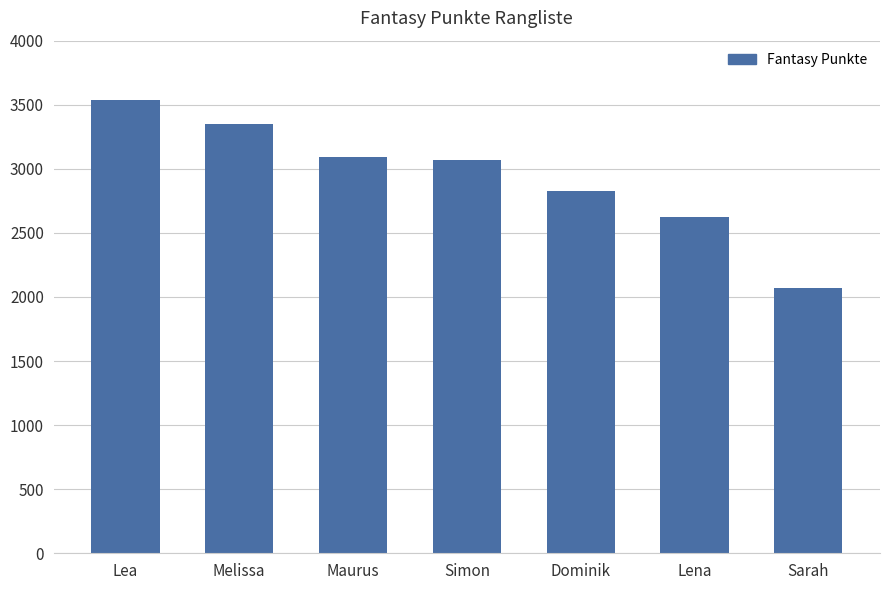

What is the difference between the values at Melissa and Maurus?

257